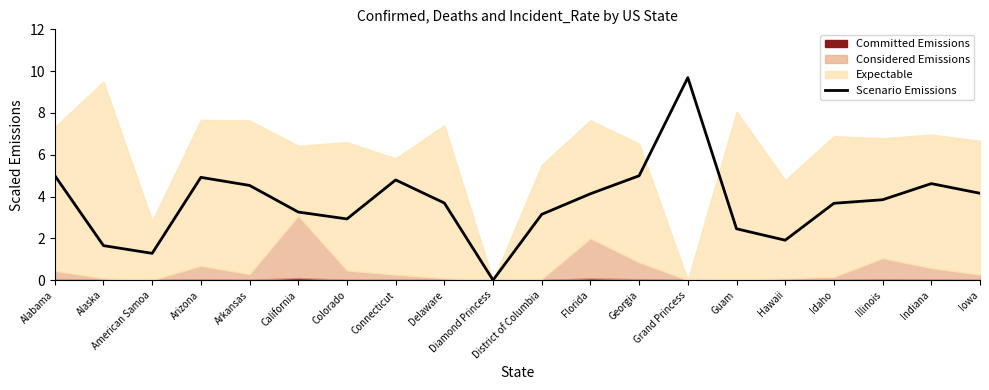

True or false: the data shows -5.2 at Diamond Princess.

False